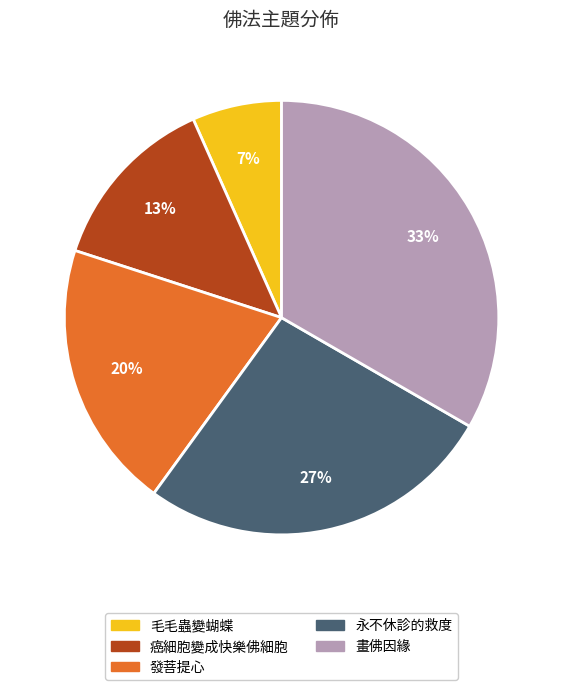

Between 毛毛蟲變蝴蝶 and 永不休診的救度, which is larger?

永不休診的救度